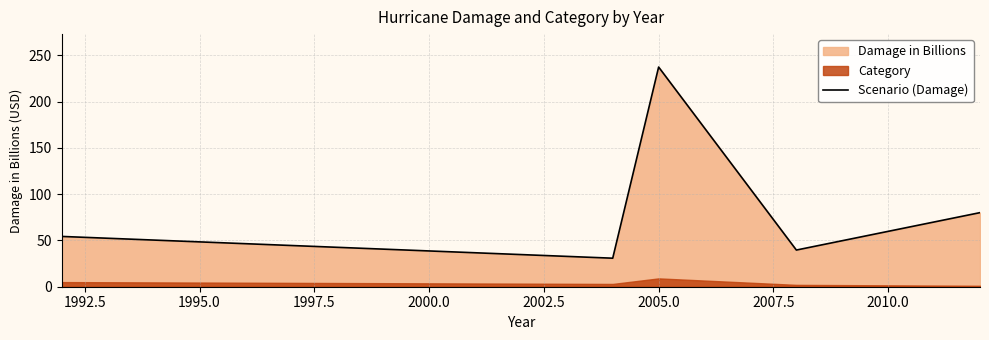

What is the highest value of the Scenario (Damage) series?

237.2